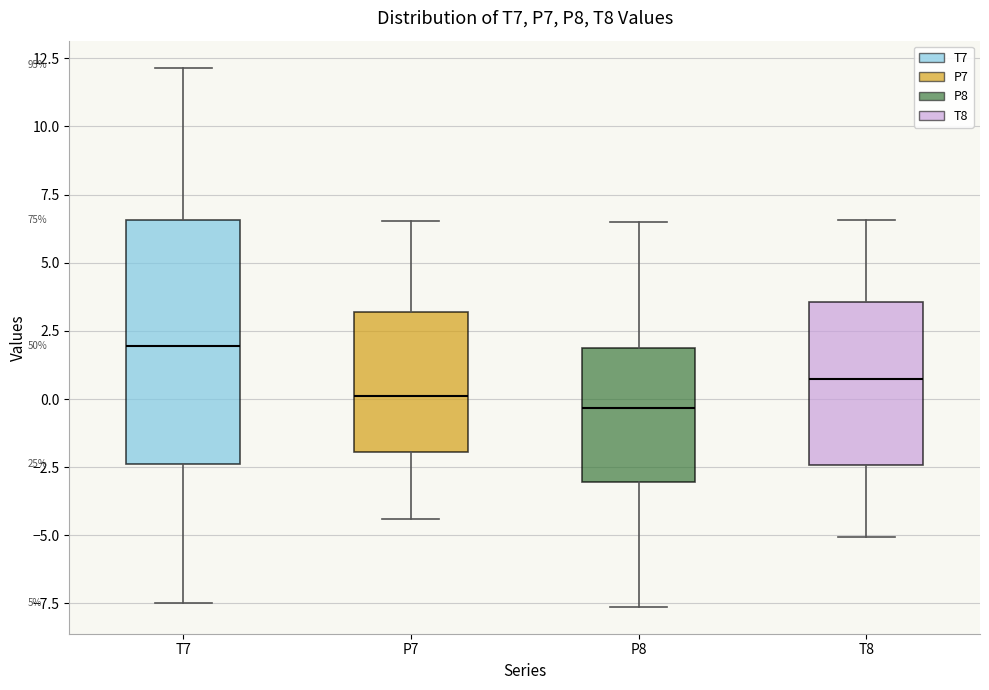

Where does the lower whisker of the box for P8 end on the y-axis? The values are not printed on the chart, so give them approximately, as read against the axis.

-7.5